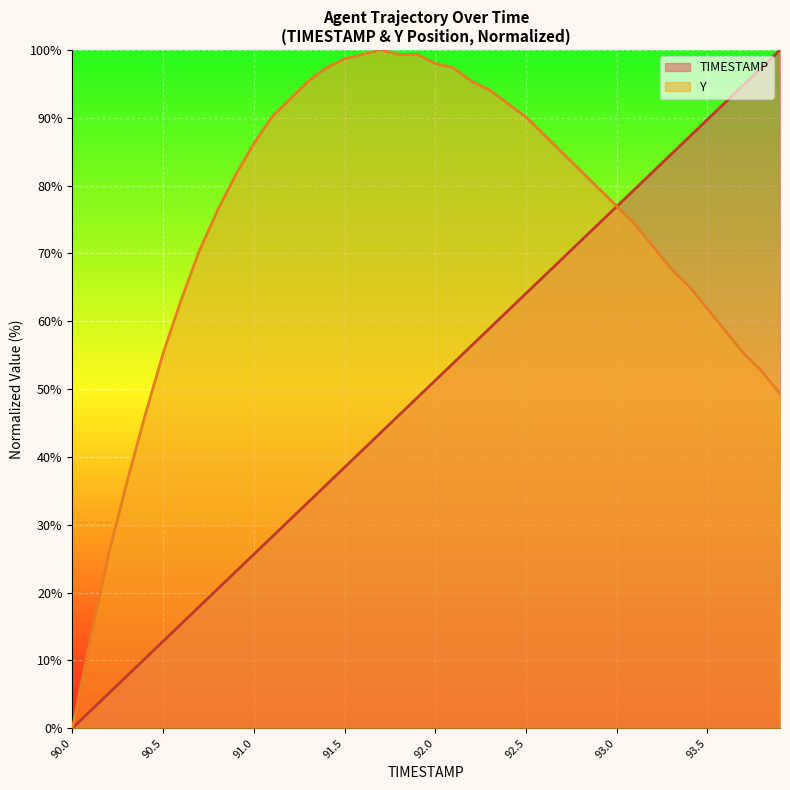

How many positive values does the Y (line) series have?

39